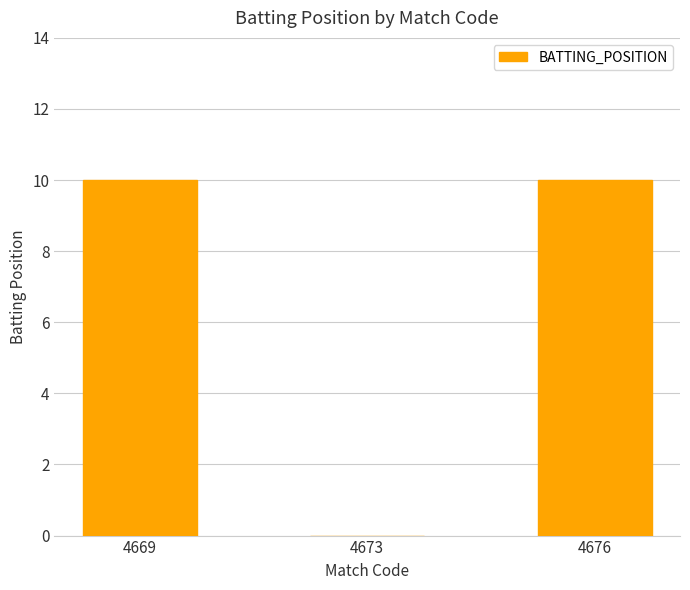

How many values are between 0 and 10?

3